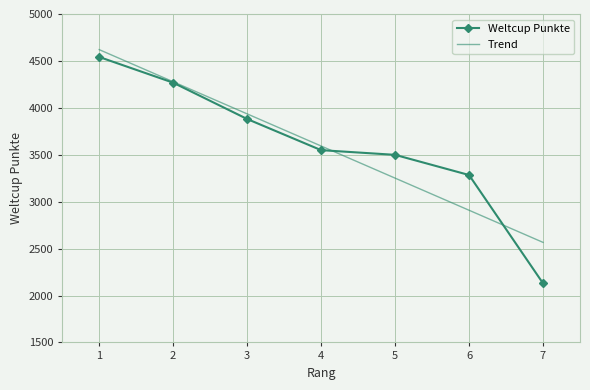

What is the smallest value displayed?

2130.0